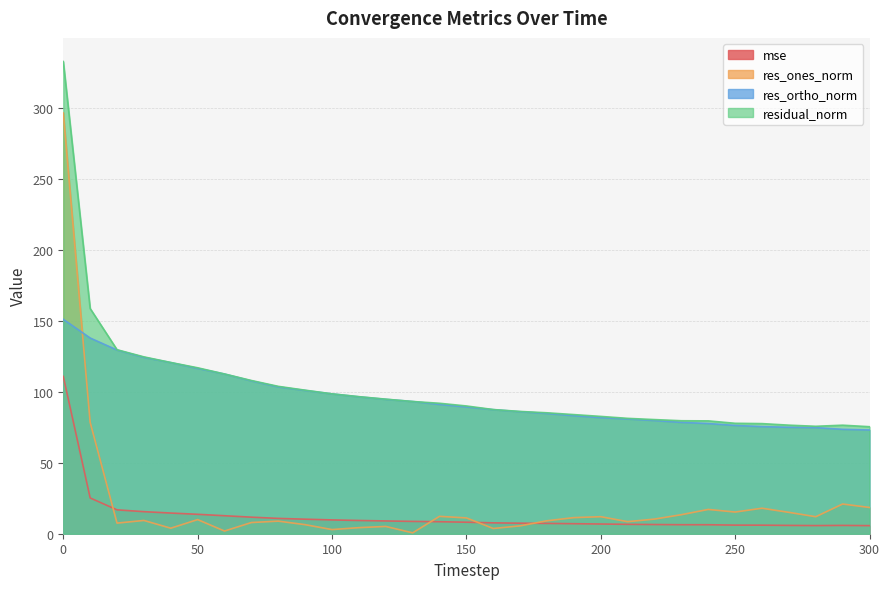

Rank the categories by residual_norm value from lowest to highest.

300, 280, 290, 270, 260, 250, 240, 230, 220, 210, 200, 190, 180, 170, 160, 150, 140, 130, 120, 110, 100, 90, 80, 70, 60, 50, 40, 30, 20, 10, 0